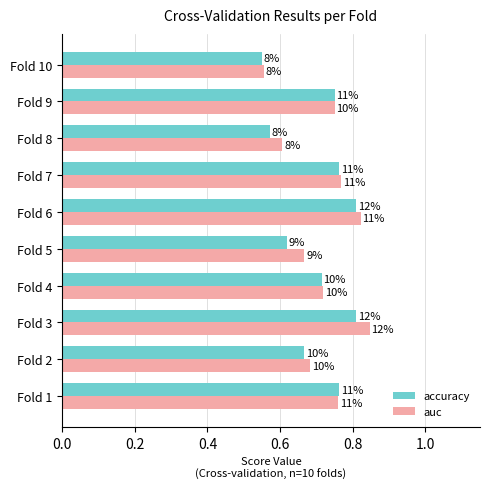

What are all the series names shown in the legend?

accuracy, auc